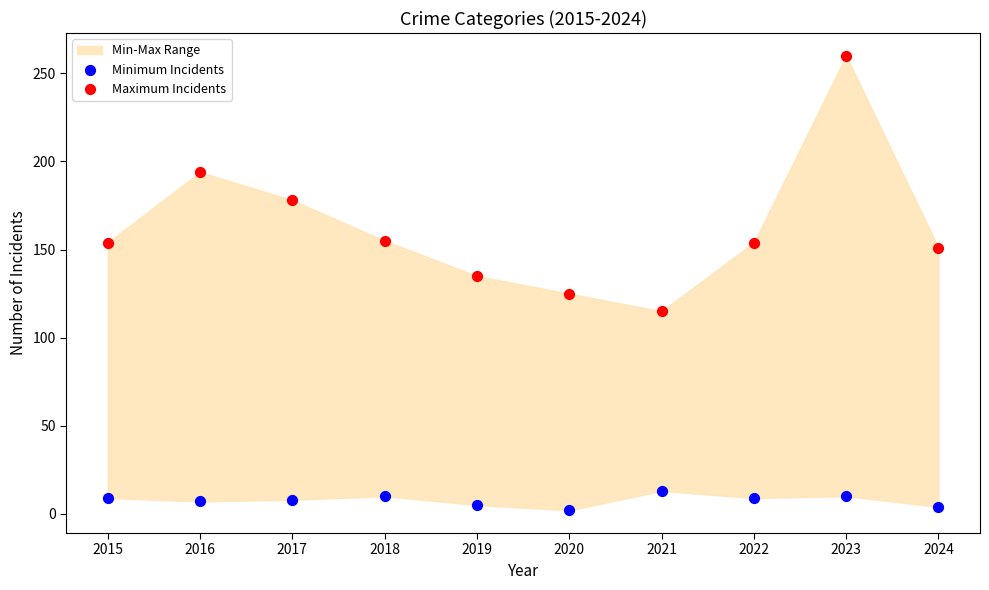

Which series contains the lowest Y value?

Minimum Incidents